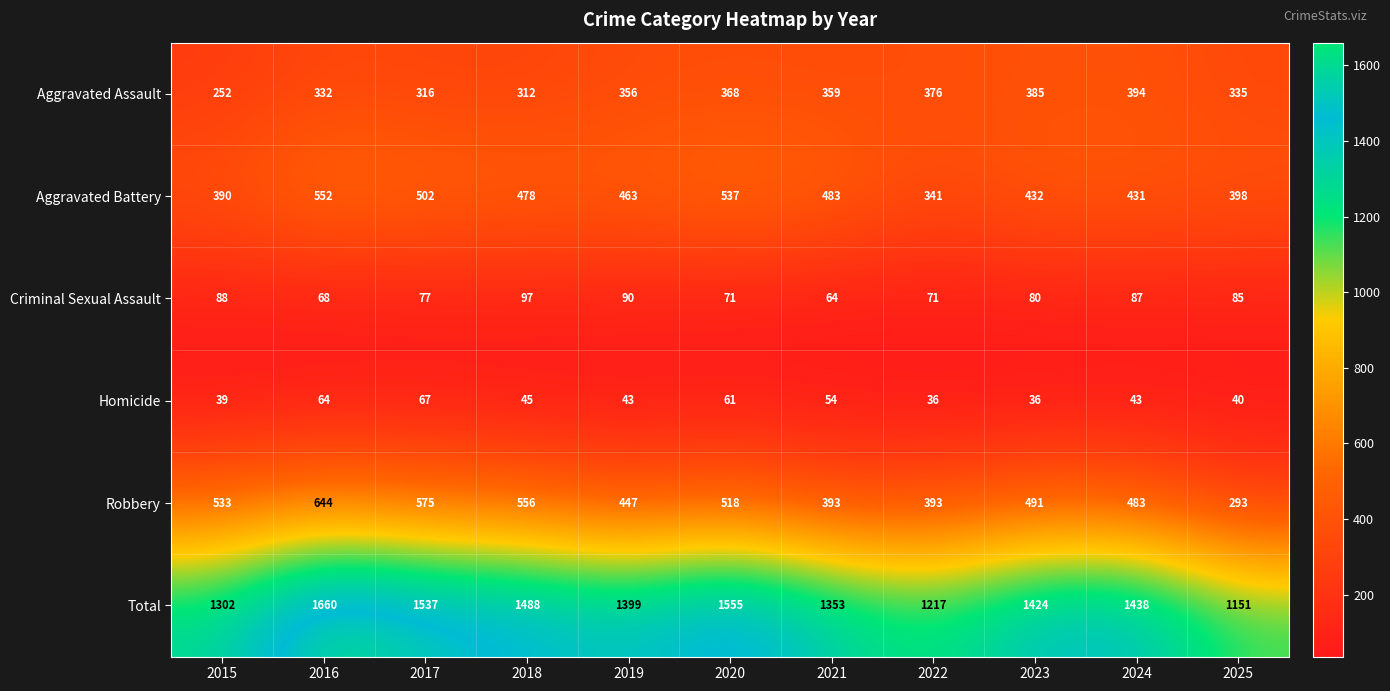

Which series has the widest spread of values?

Total